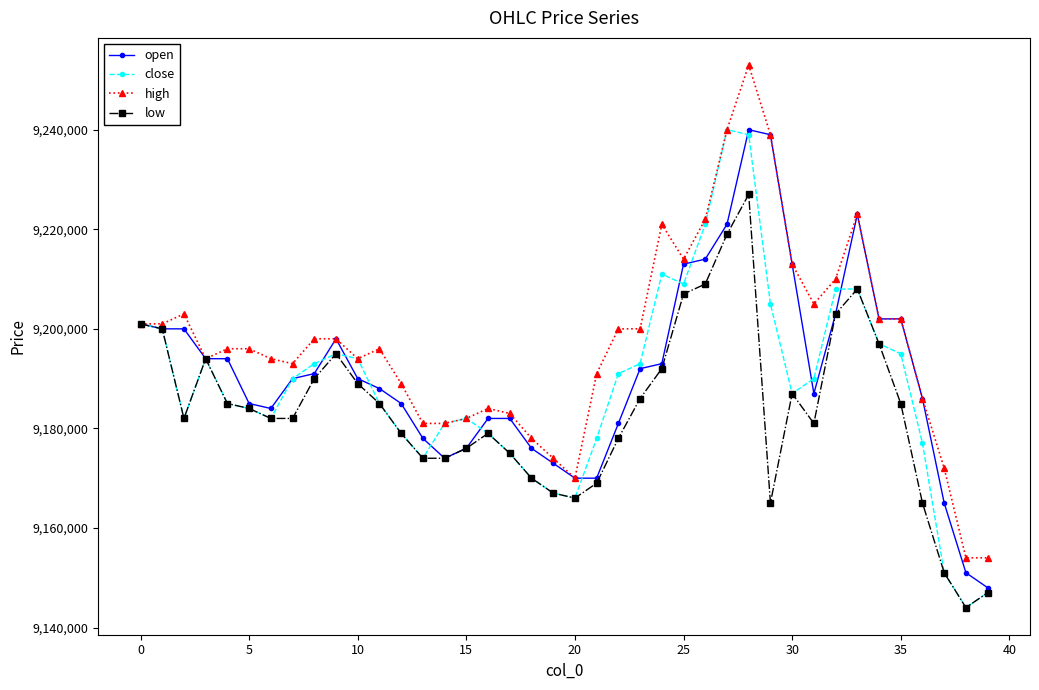

At how many categories does at least one series exceed 9231978?

3